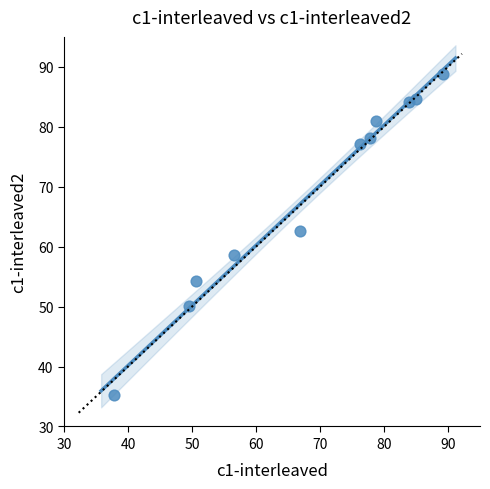

What Y value in the scatter plot is closest to 62?

62.7